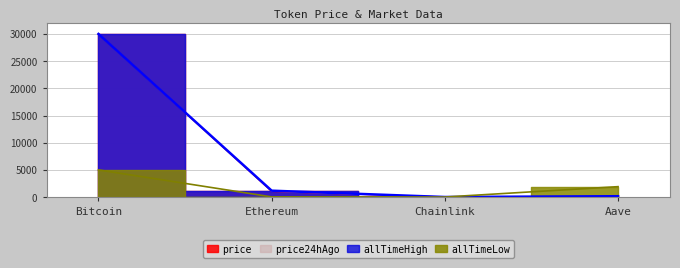

What is the maximum value shown in the chart?

30000.0